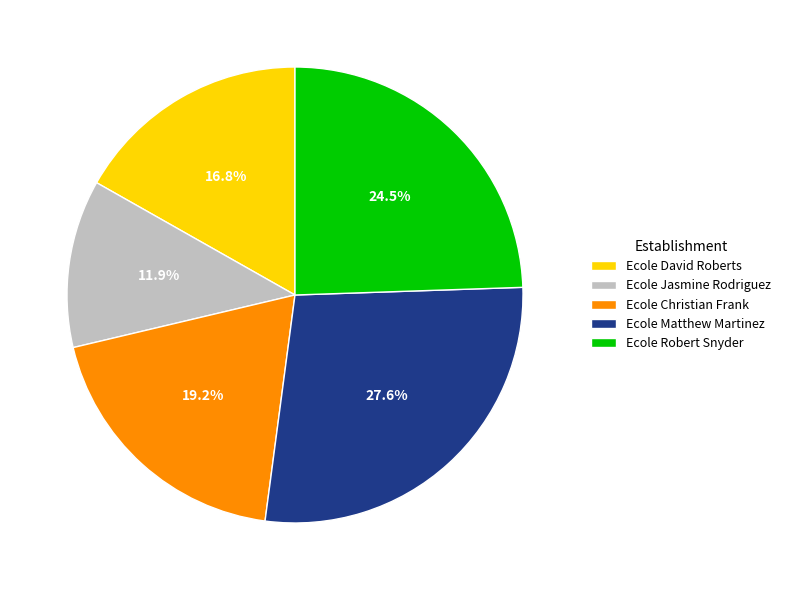

To the nearest percent, what is the difference between the Ecole Matthew Martinez and Ecole Christian Frank slice percentages?

8%